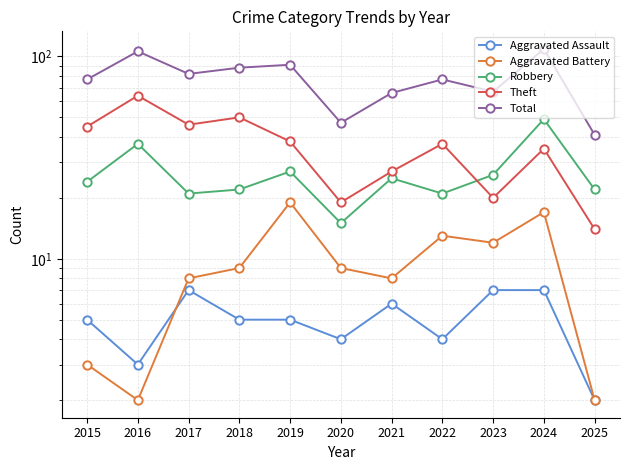

Is this an area chart (filled region under the line)?

No